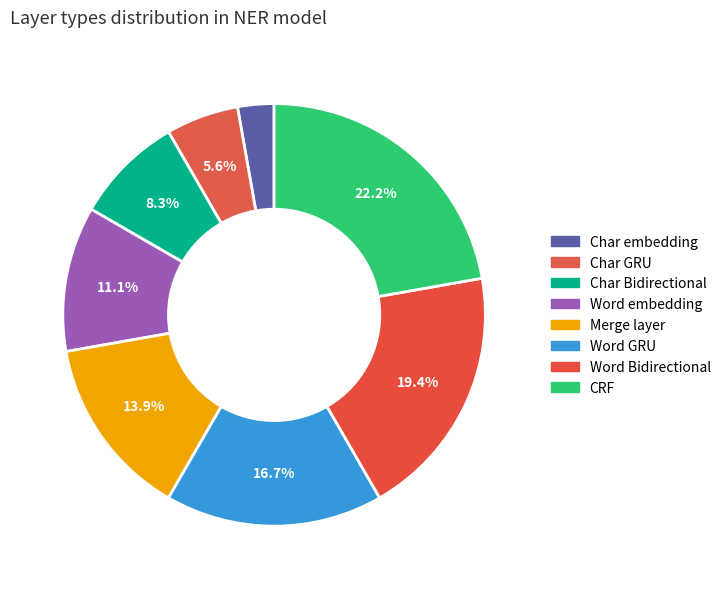

What percentage is the Char Bidirectional slice, to the nearest percent?

8%